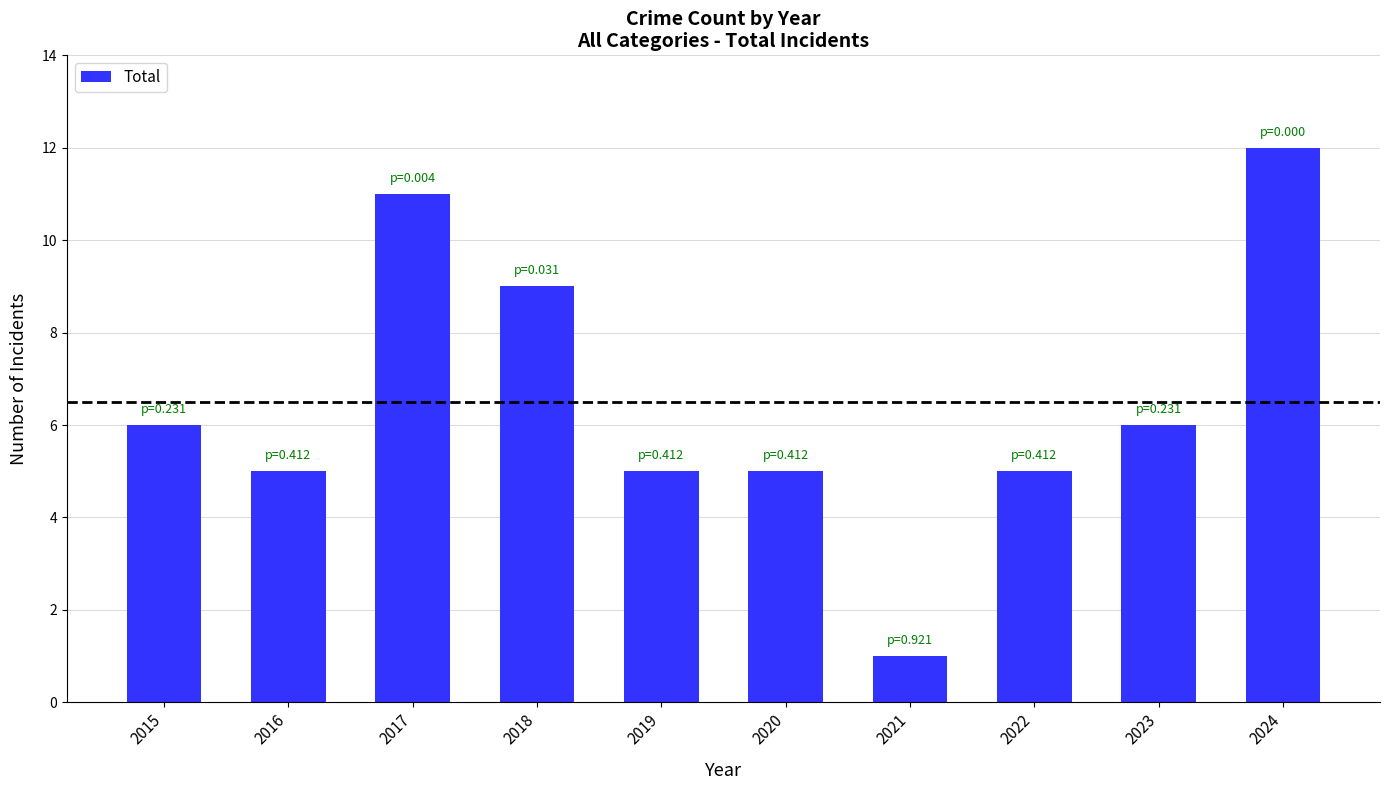

What value does the data have at 2016?

5